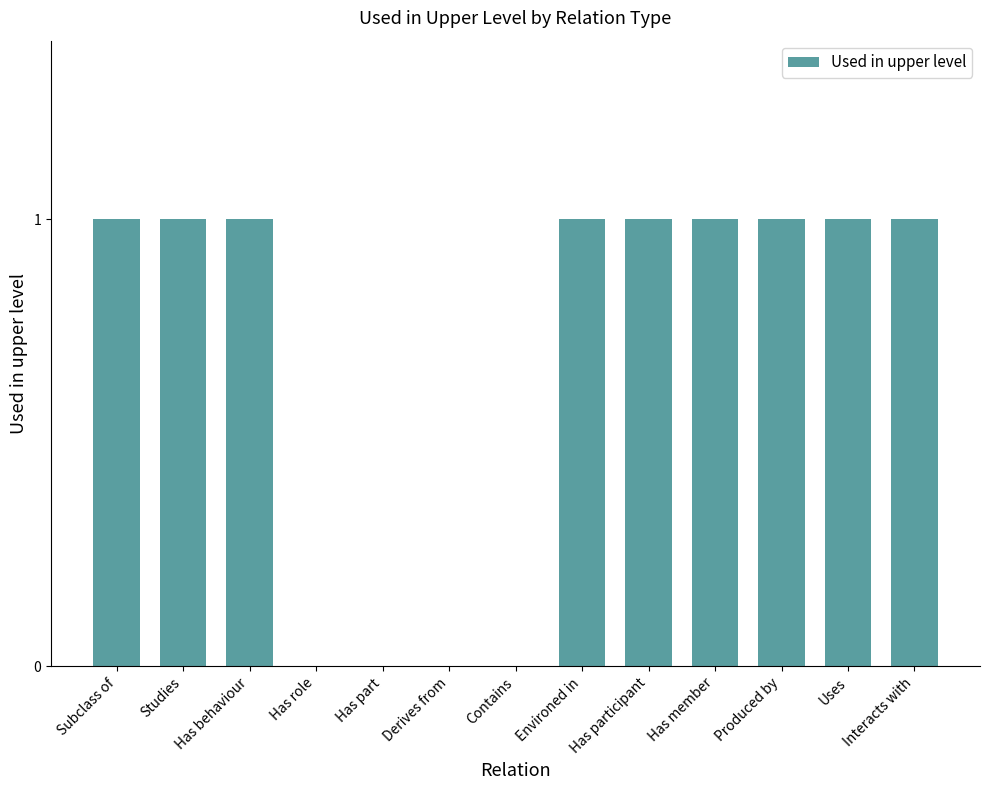

How many series are shown in this chart?

1